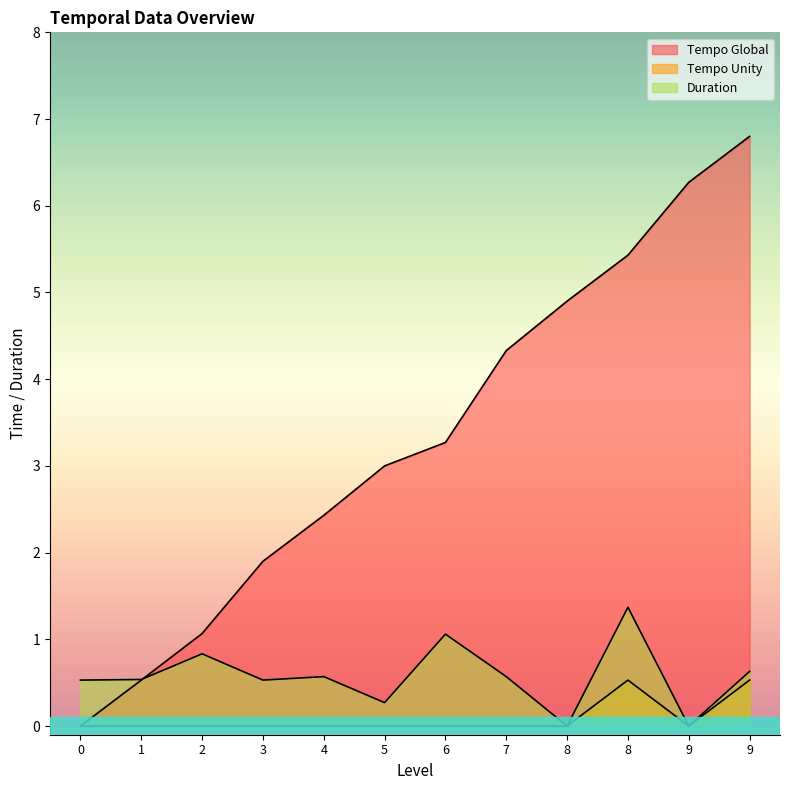

What is the difference between the maximum and minimum values in the Tempo Global series?

6.8